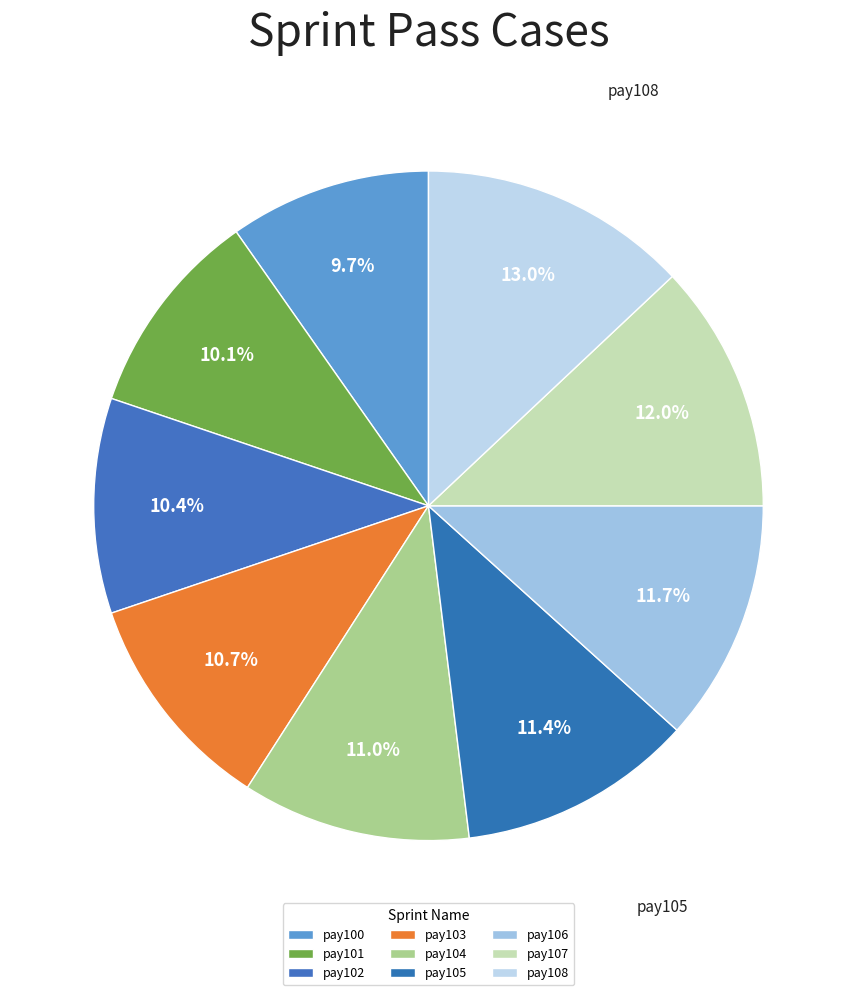

How many slices are in this pie chart?

9